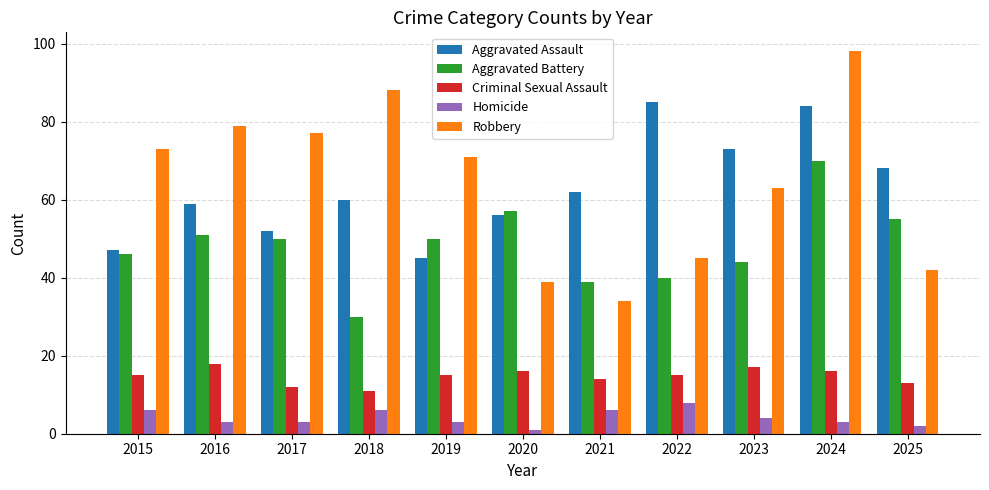

How many bars are there in total?

55